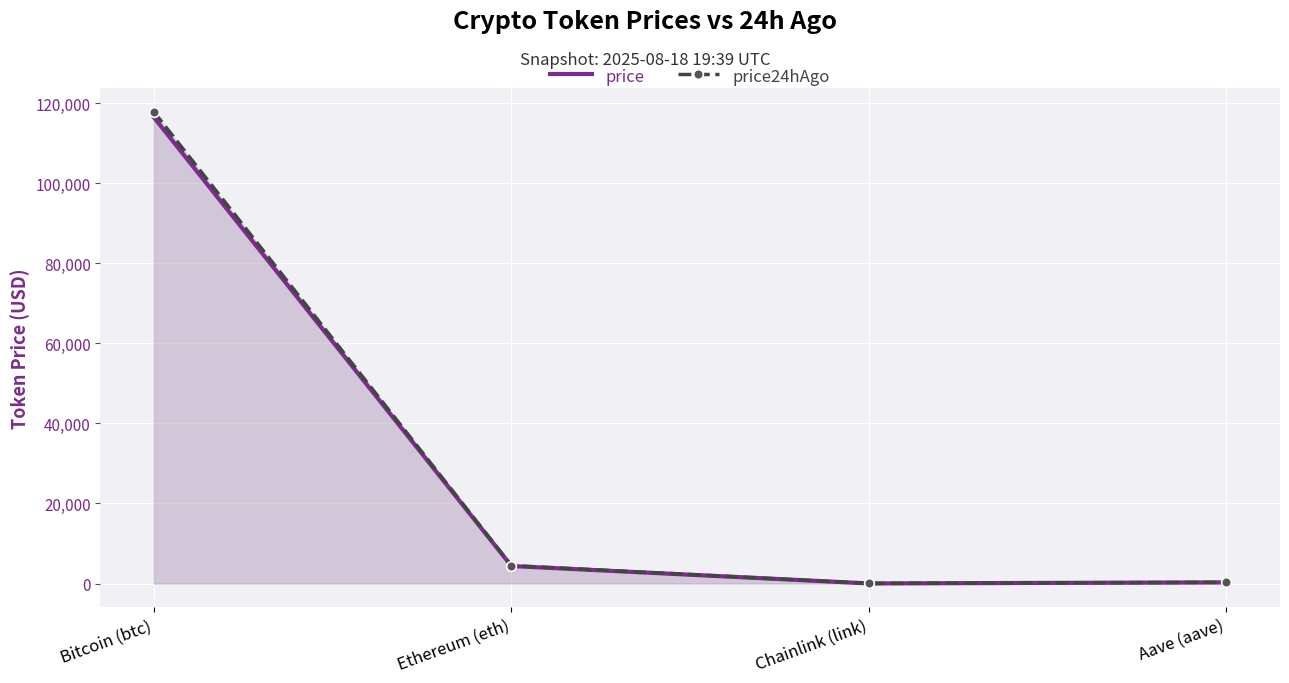

Which series has the largest range (max minus min)?

price24hAgo